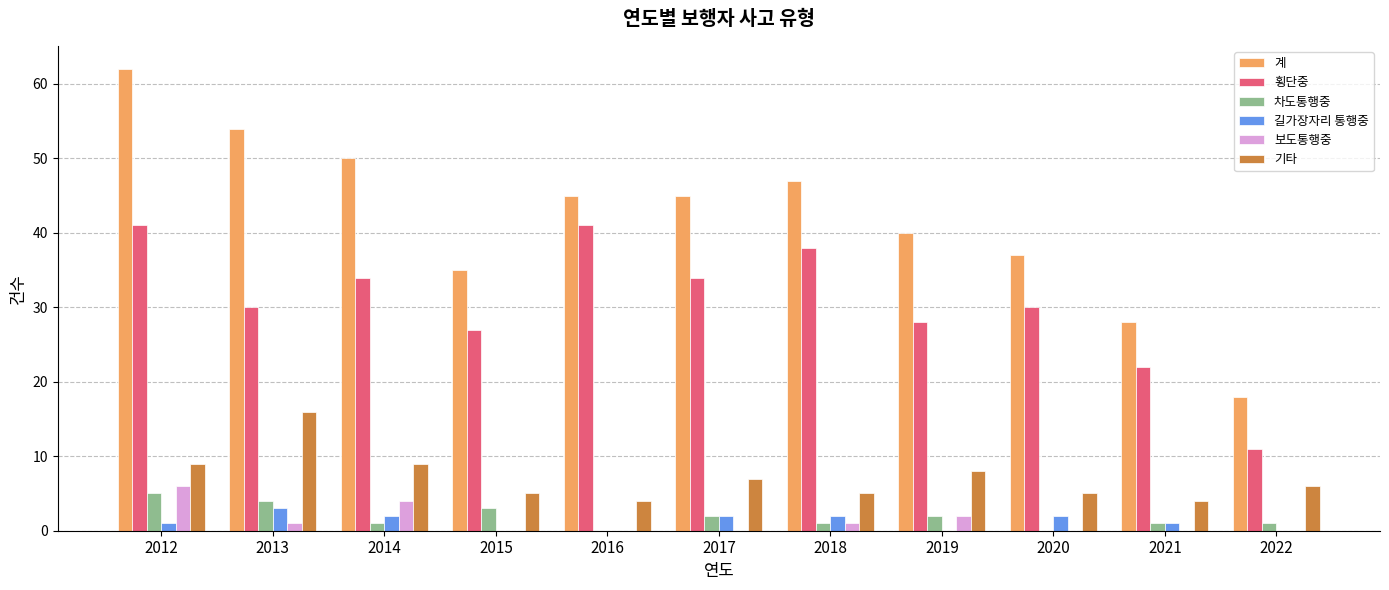

What is the highest value of the 차도통행중 series?

5